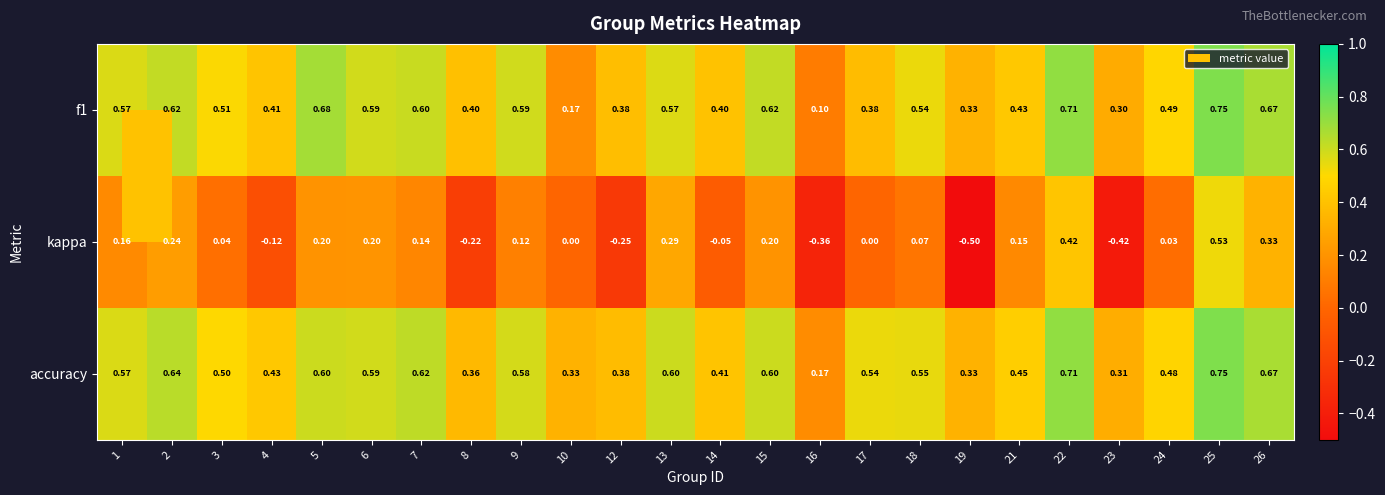

Count the number of data series in this chart.

3